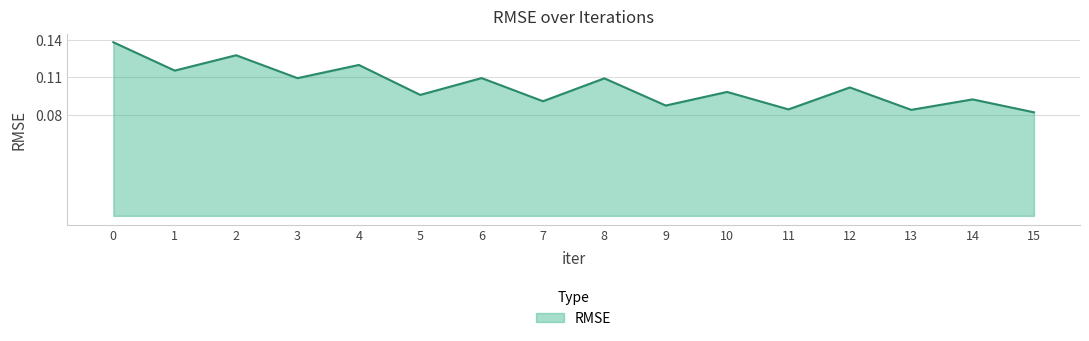

Between 4 and 1, which is larger?

4